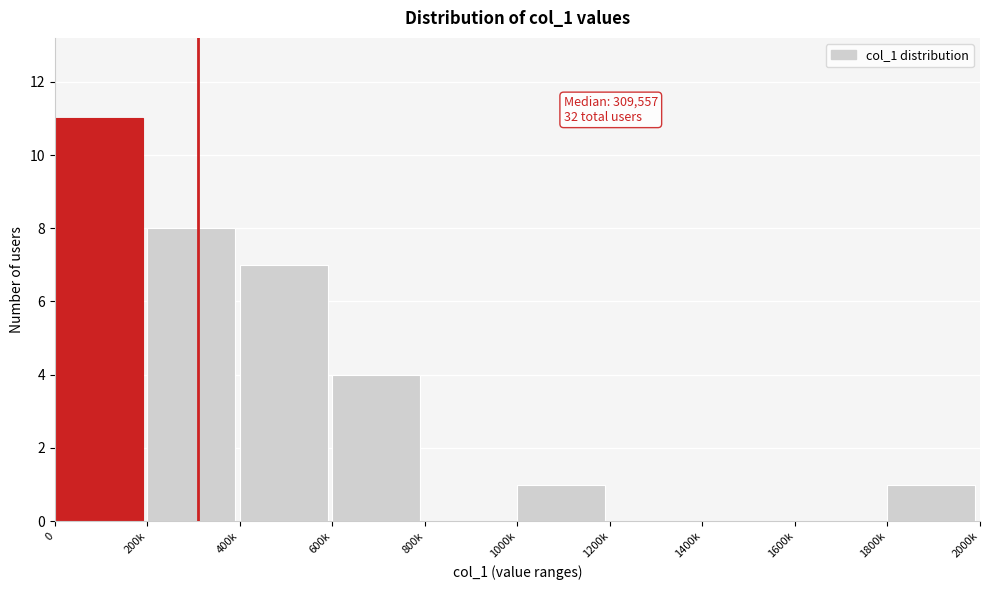

Reading right to left, what are all the values shown in this chart?

1800k=1	1600k=0	1400k=0	1200k=0	1000k=1	800k=0	600k=4	400k=7	200k=8	0=11